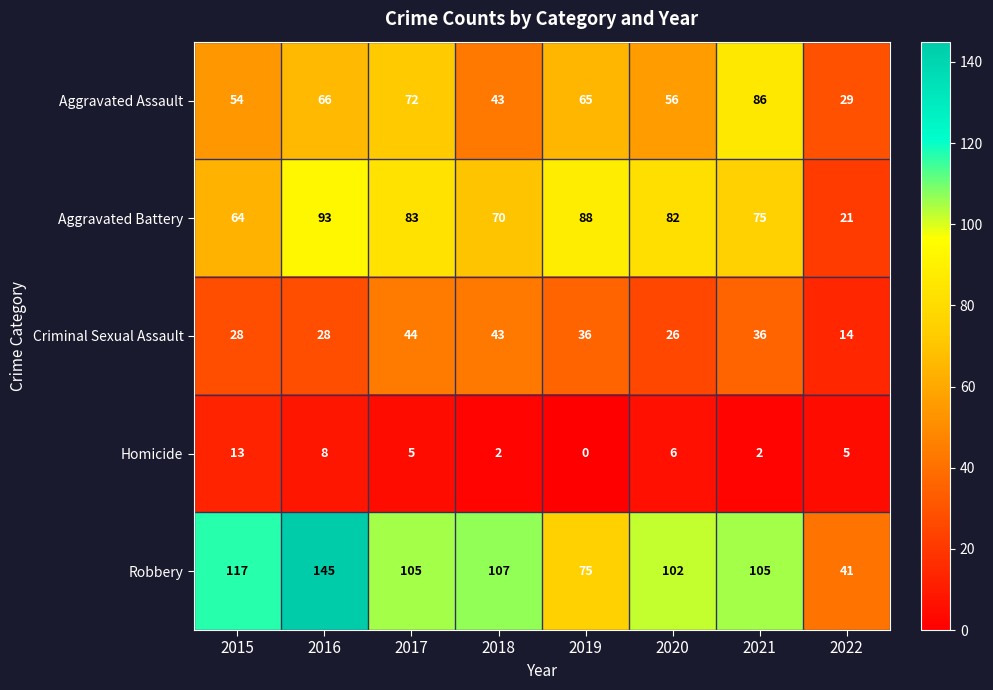

True or false: Aggravated Battery has a value of 75 at 2021.

True